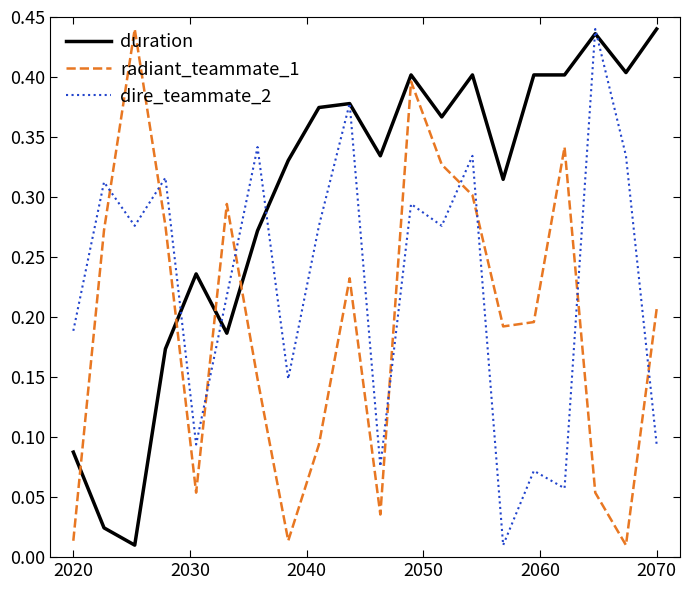

Which series has the largest total across all categories?

duration